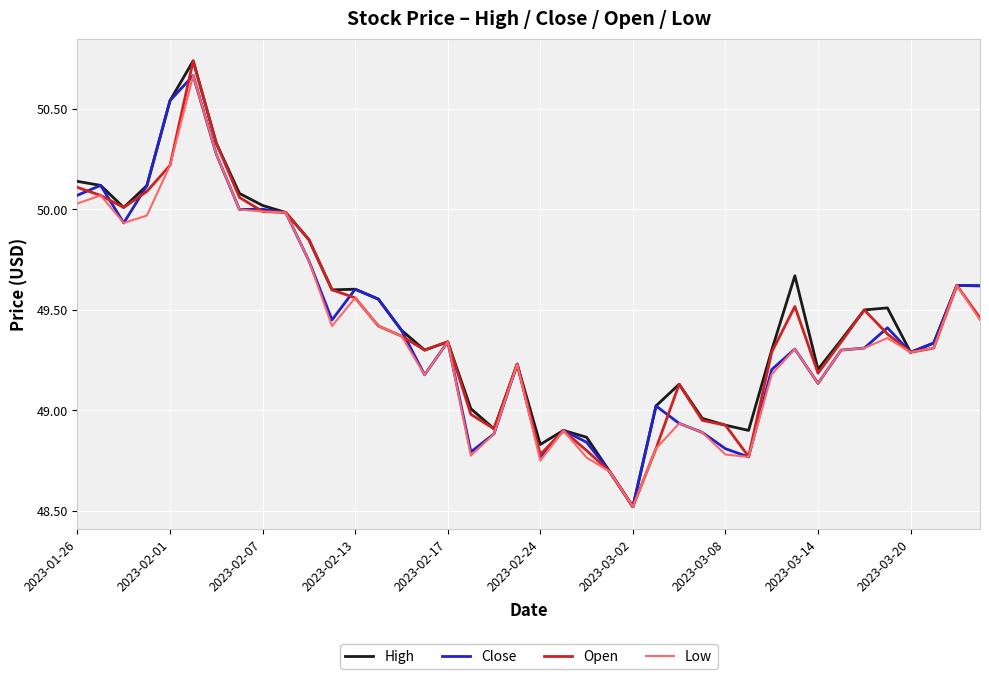

What is the minimum value shown in the chart?

48.5